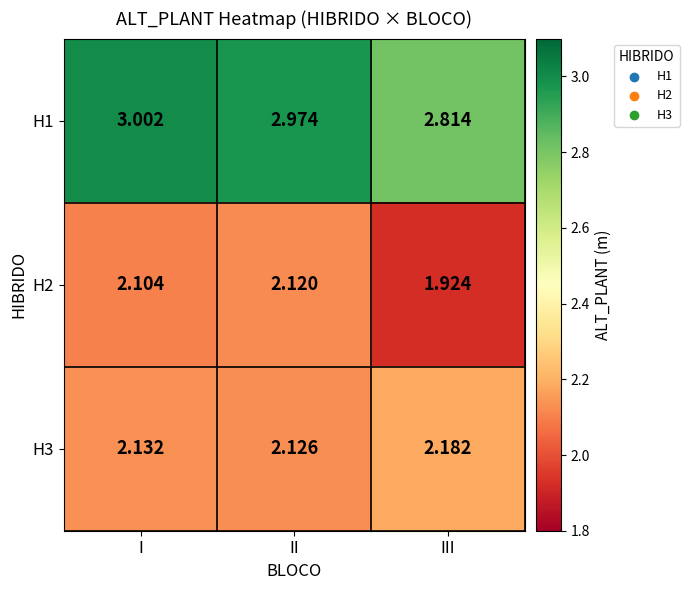

Count the number of data series in this chart.

3